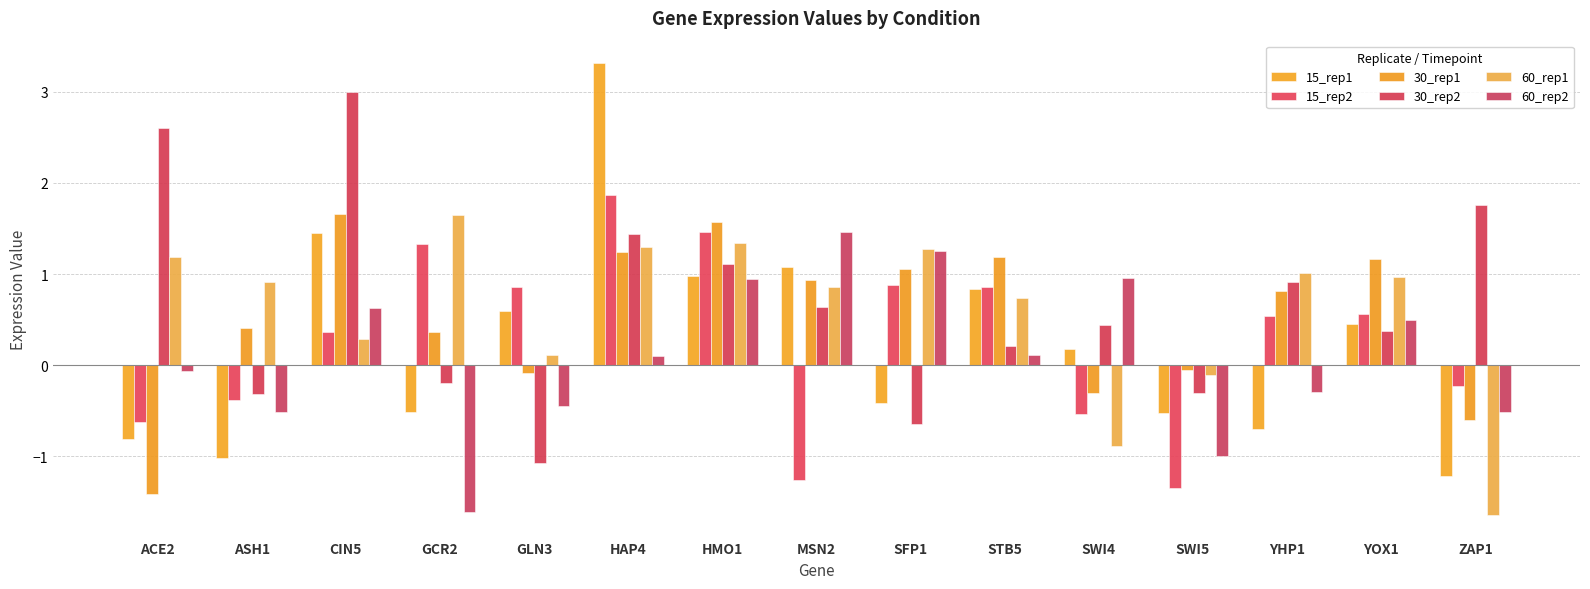

Are the bars horizontal?

No